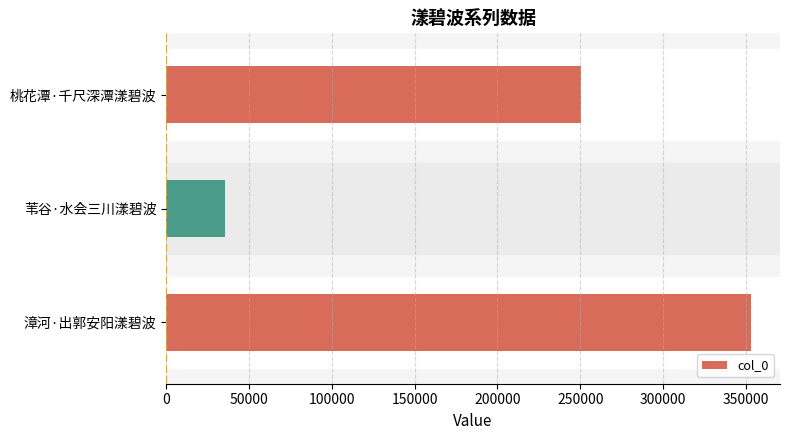

True or false: the data shows 250684 at 桃花潭·千尺深潭漾碧波.

True